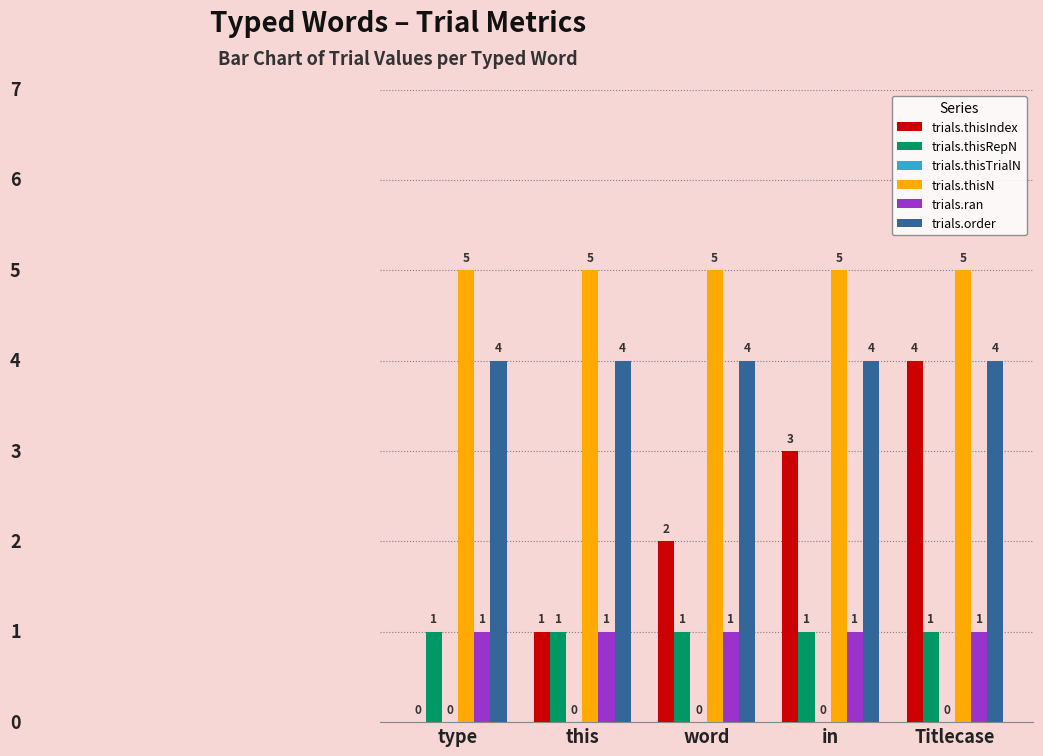

What is the sum of all trials.thisIndex values?

10